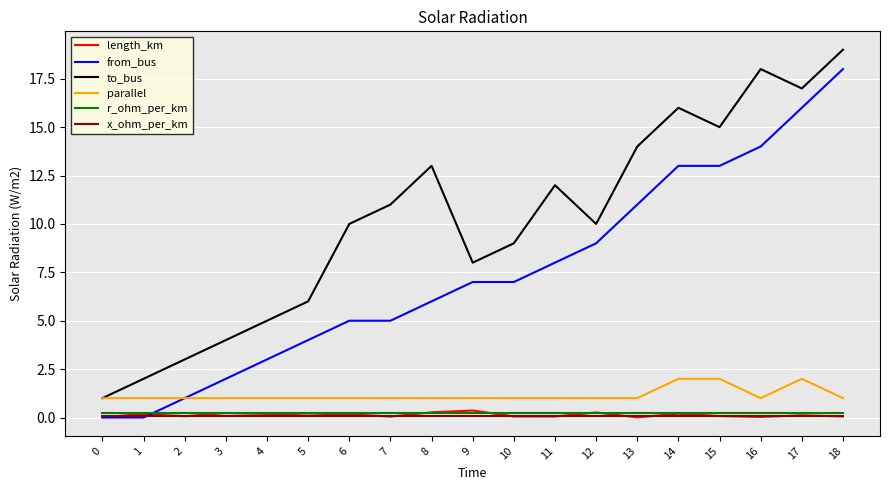

What is the difference between the maximum and minimum values in the to_bus series?

18.0